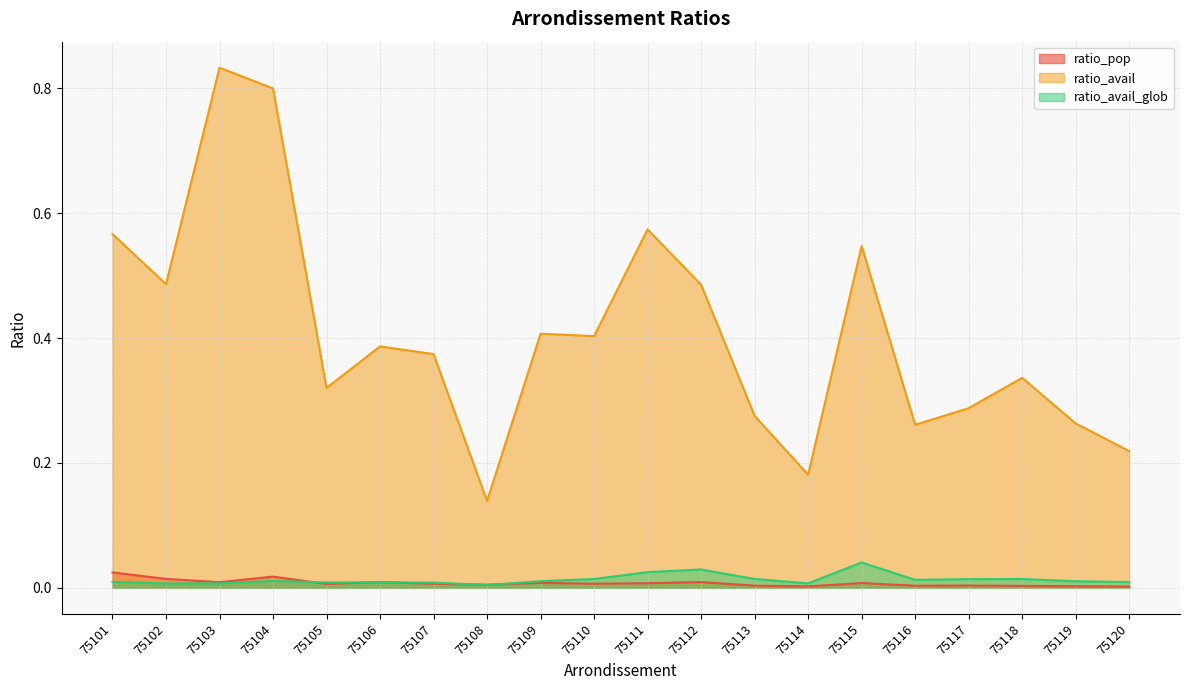

True or false: ratio_pop and ratio_avail_glob intersect in this chart.

True